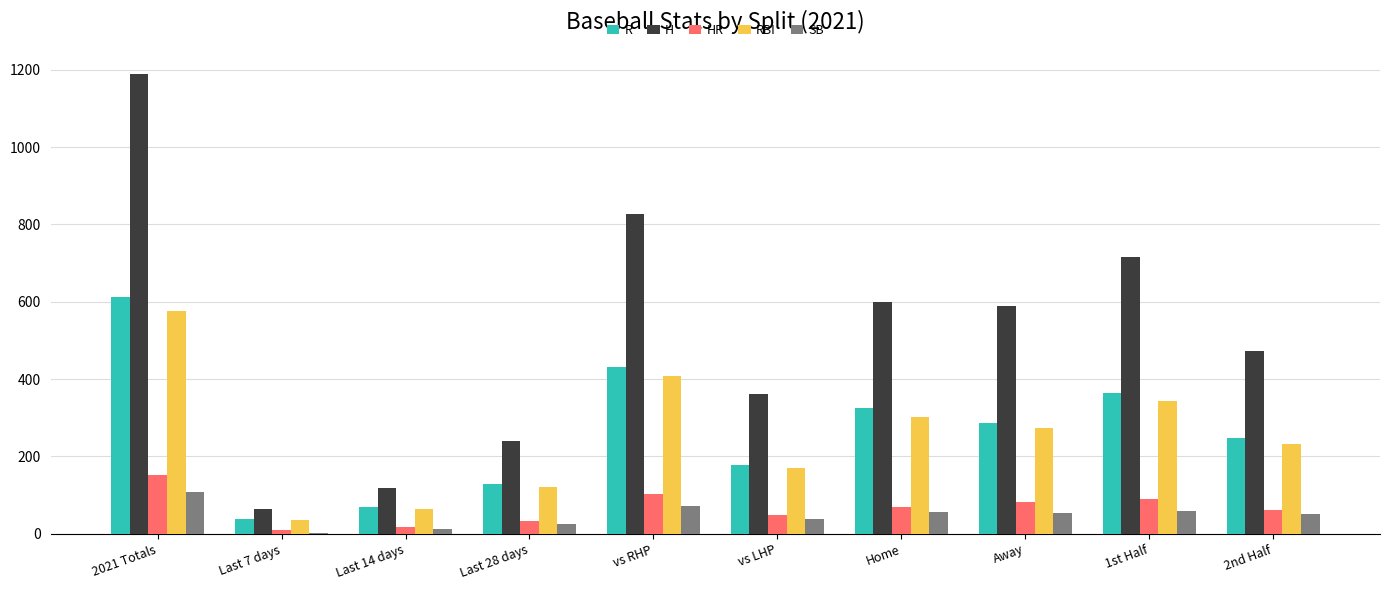

Where is SB nearest to the value 56?

Home